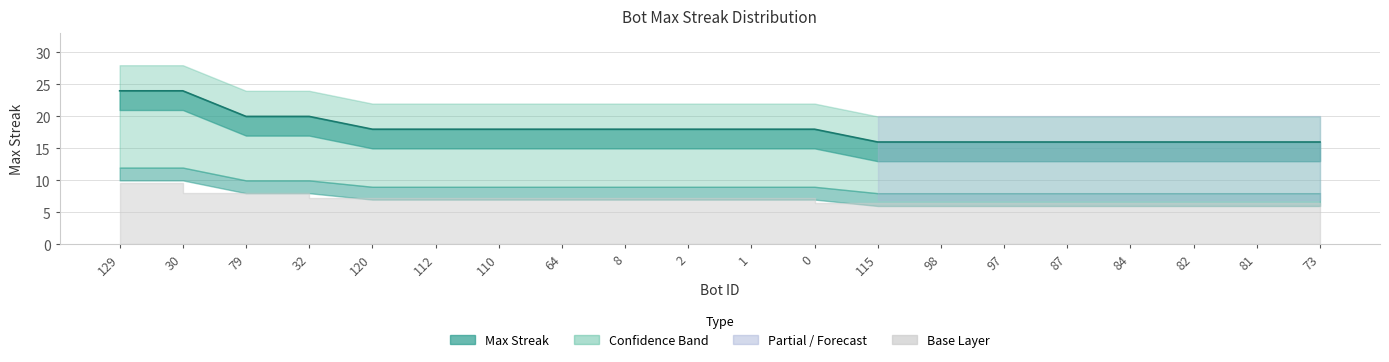

True or false: there are more than 0 points higher than both neighbors.

False